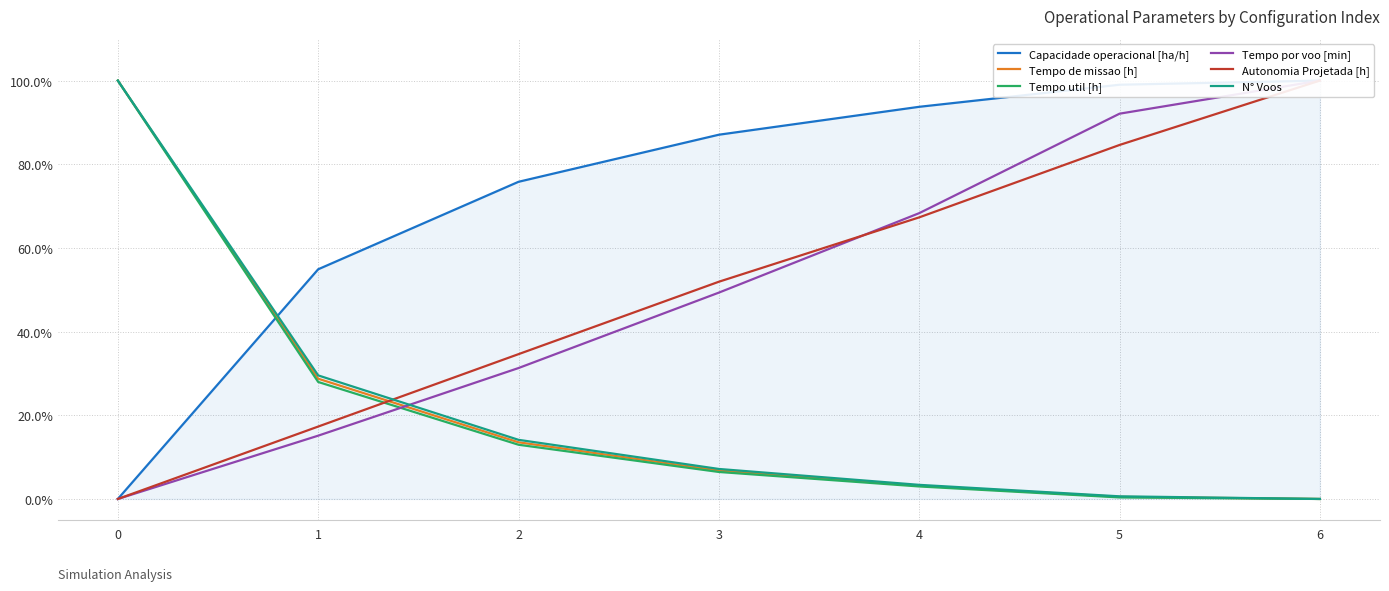

What is the sum of all Autonomia Projetada [h] values?

355.8